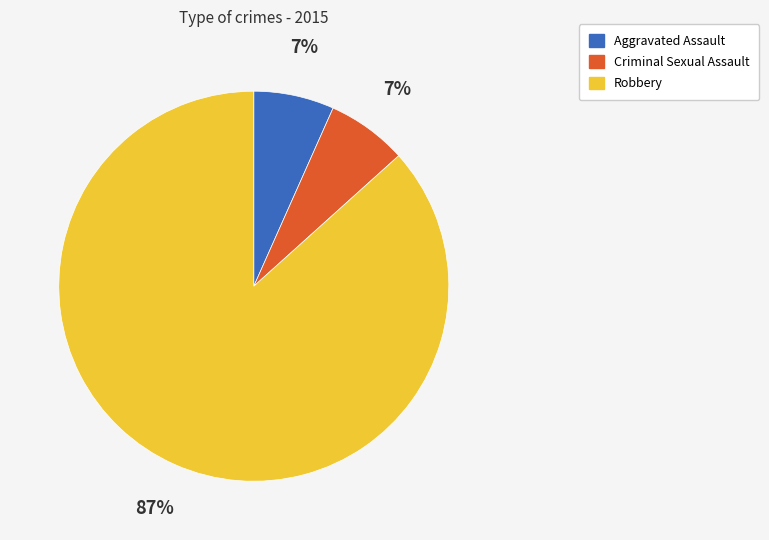

Is it true that Robbery is 94% of the pie?

False